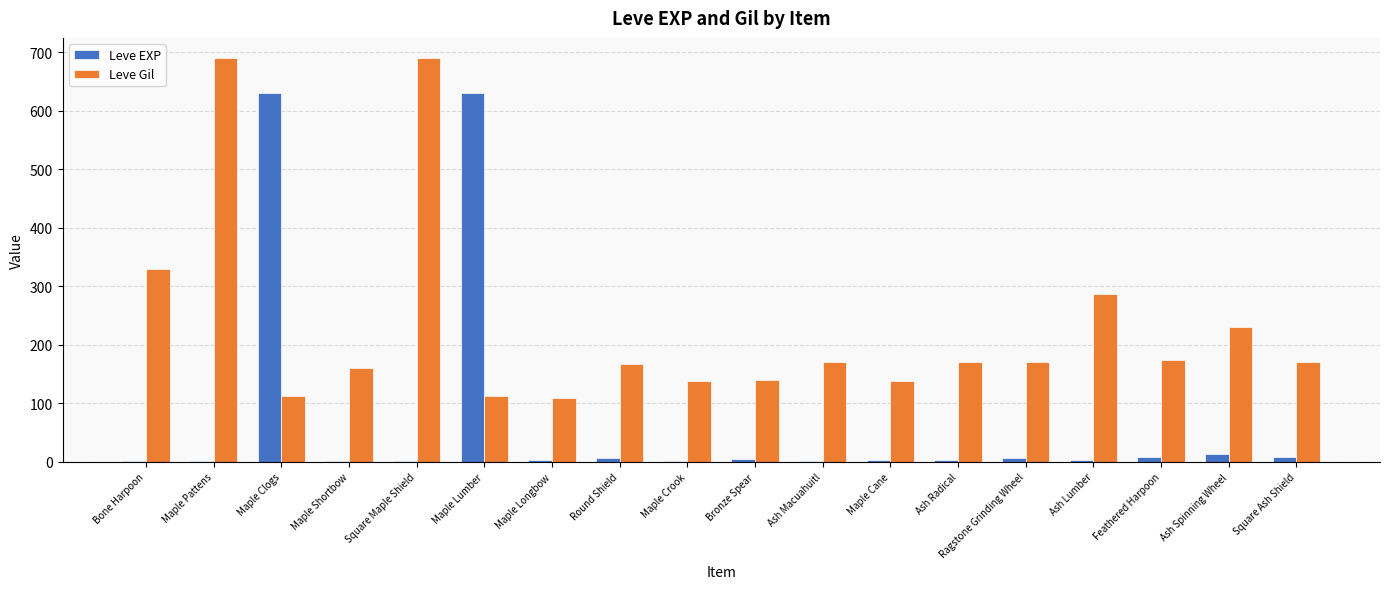

The Leve EXP series shows 1089 at Maple Lumber. True or false?

False